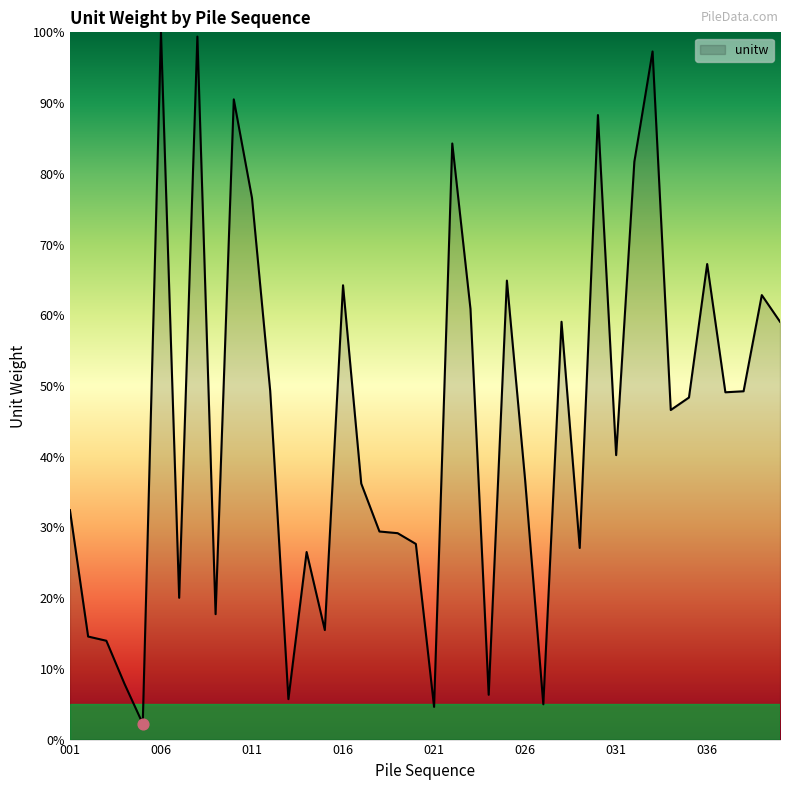

What is the minimum value shown in the chart?

2.3